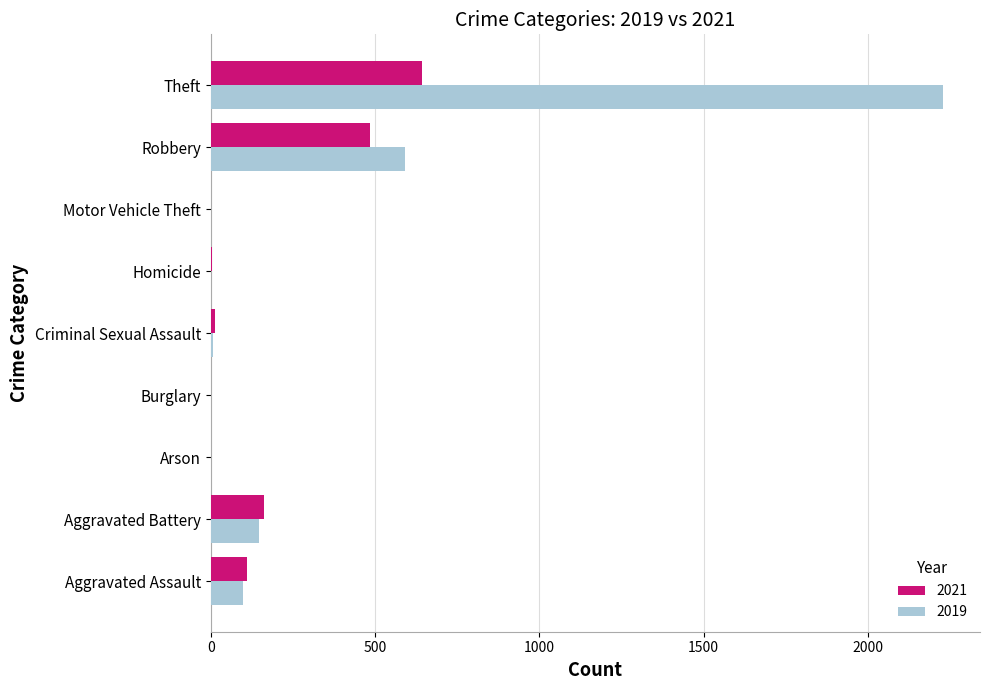

What is the sum of the 2021 values at Aggravated Assault and Aggravated Battery?

273